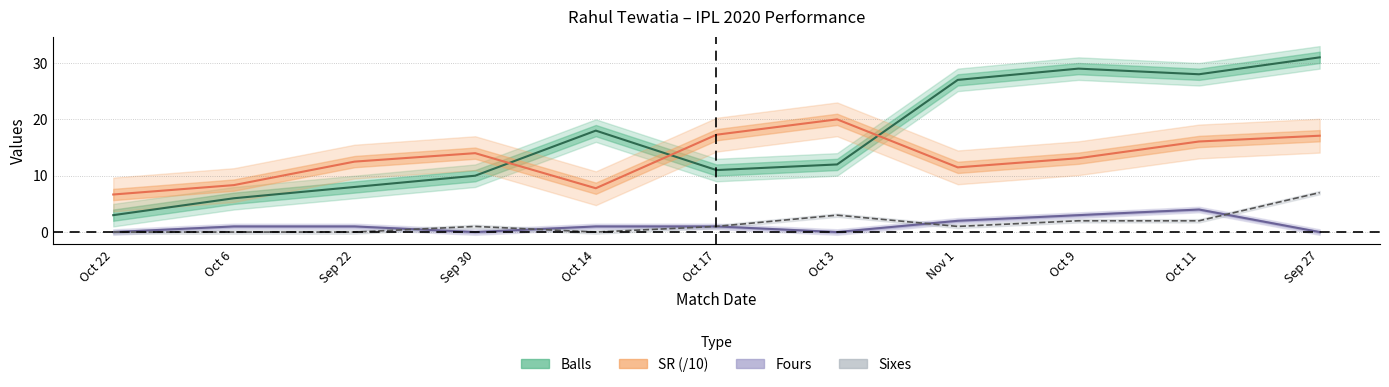

How many values are between 0 and 2?

9